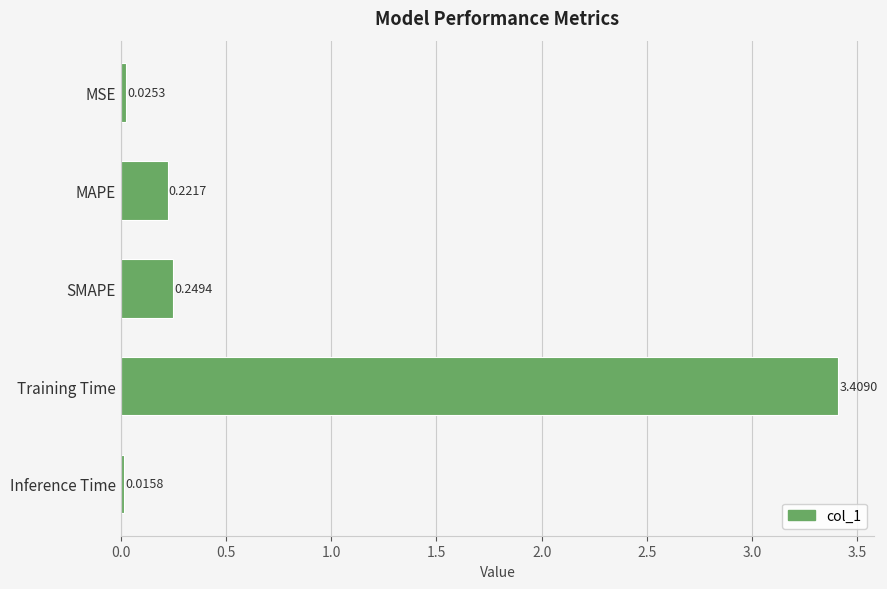

List the labels in order of value, largest first.

Training Time, SMAPE, MAPE, MSE, Inference Time